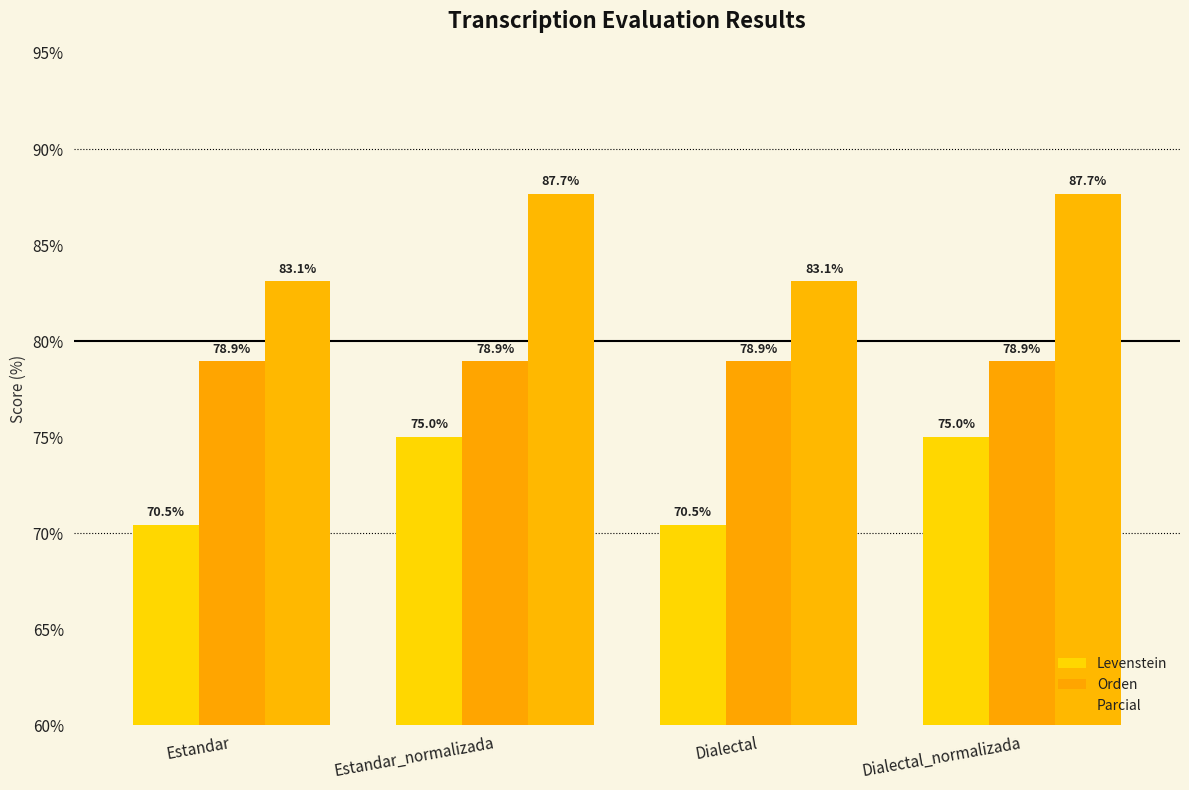

What is the lowest value of the Orden series?

78.9